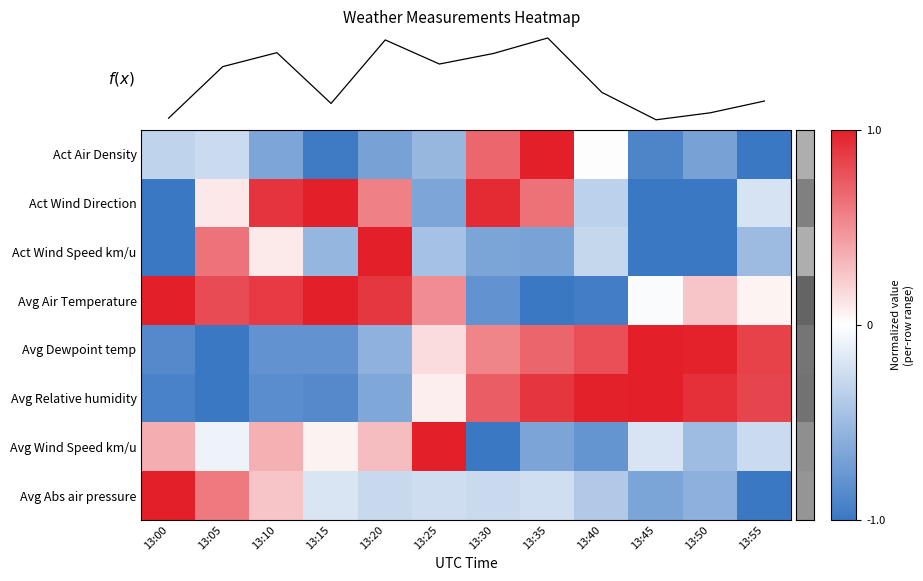

Which has a higher value, 13:40 or 13:55?

13:40